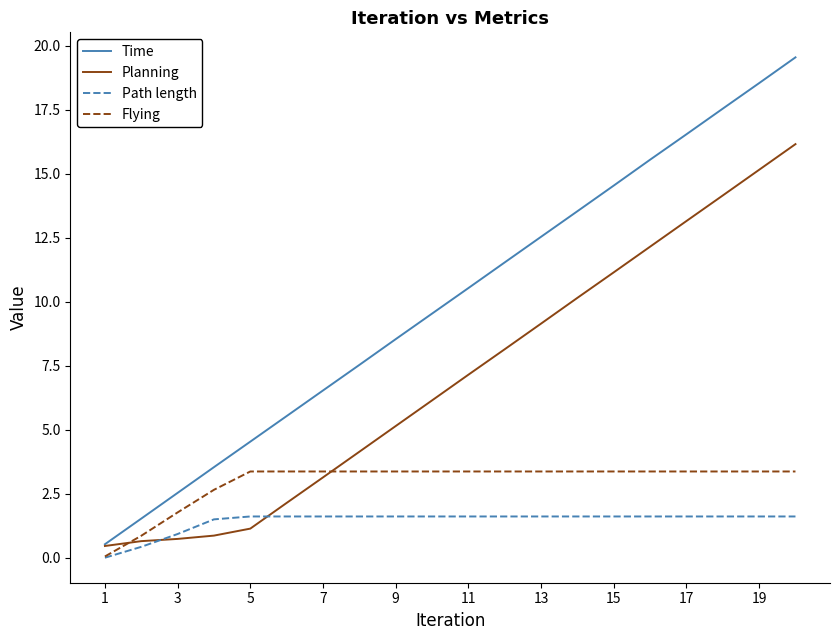

Which series has the largest range (max minus min)?

Time